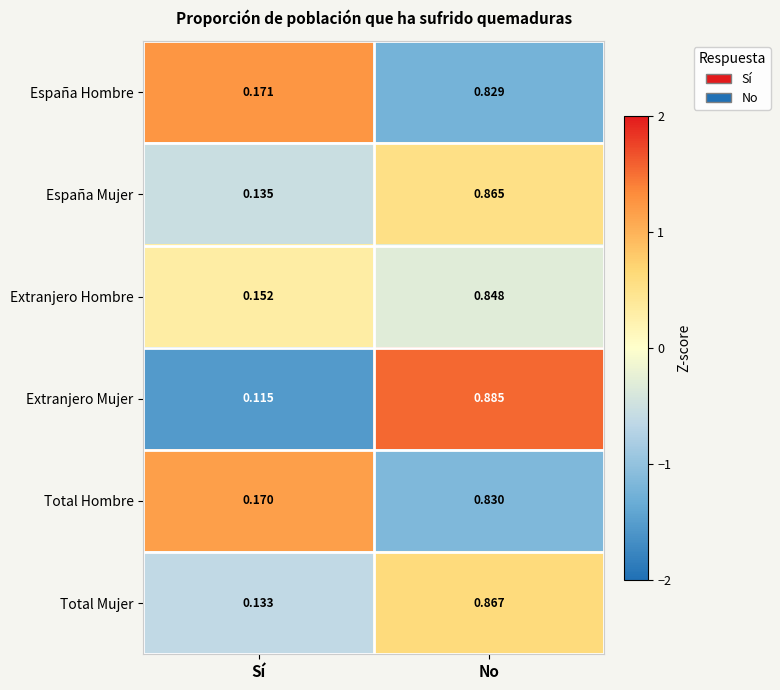

Which series changed the most between Sí and No?

Extranjero Mujer